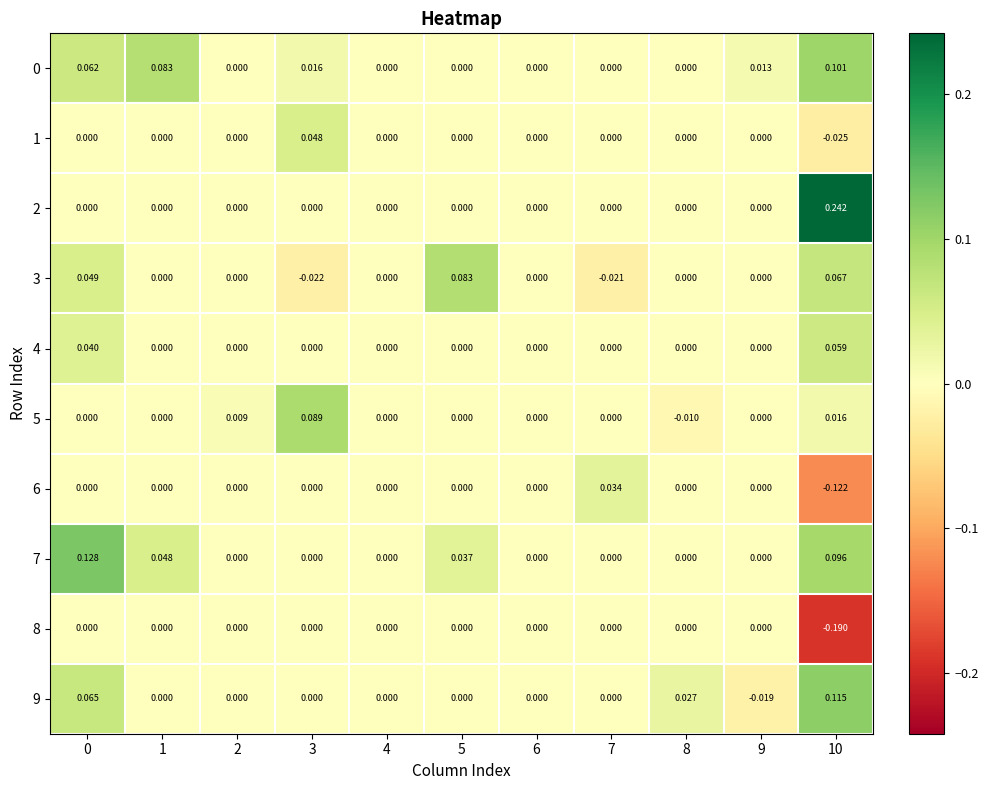

Which has a higher value, 10 or 5?

10